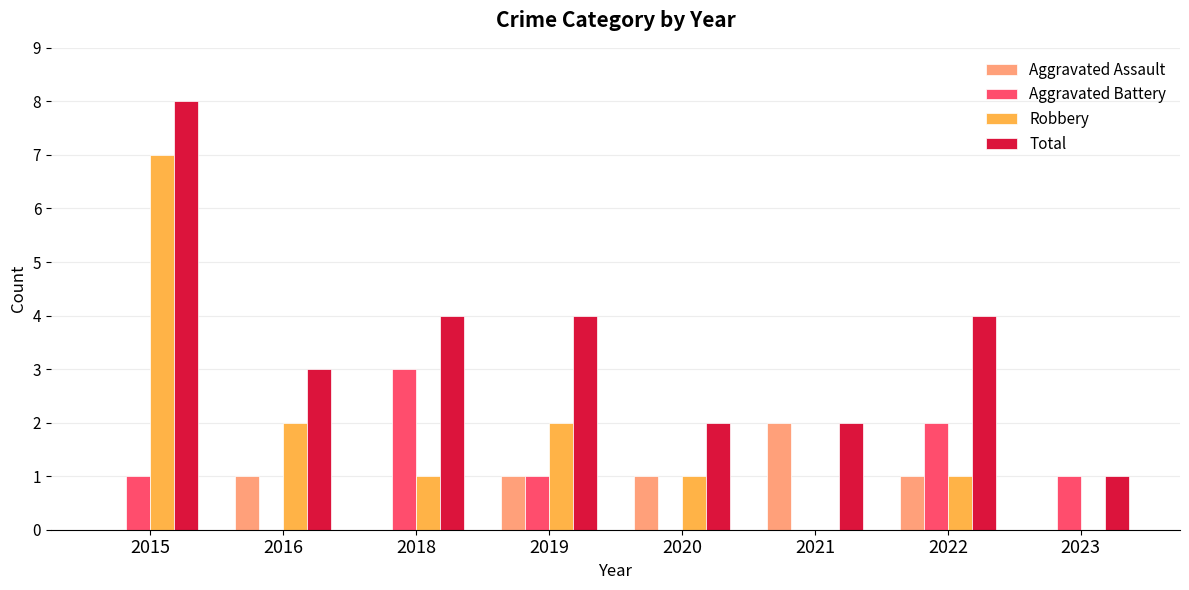

What are all the series names shown in the legend?

Aggravated Assault, Aggravated Battery, Robbery, Total